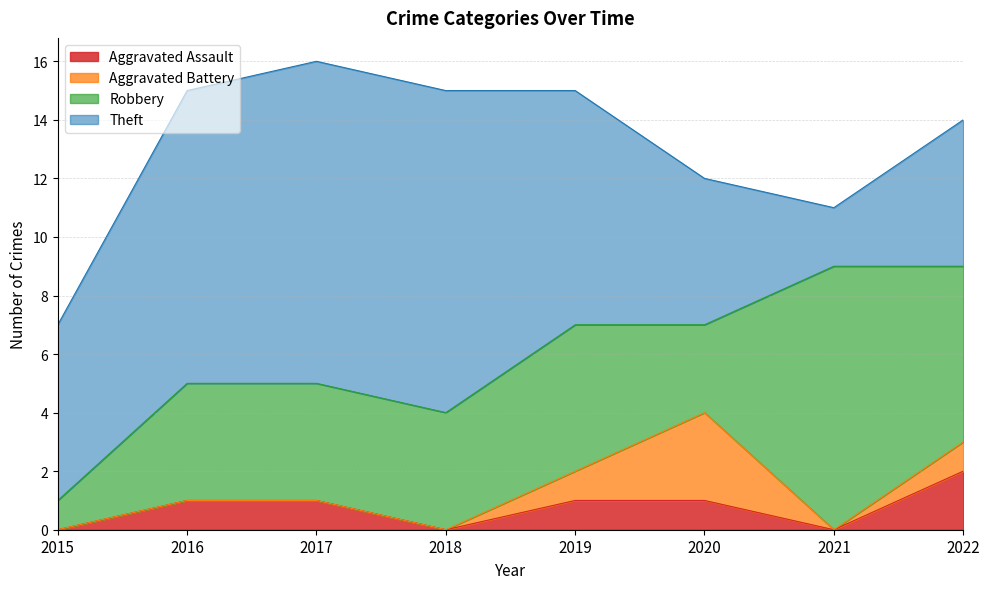

What is the sum of the Aggravated Battery values at 2019 and 2016?

1